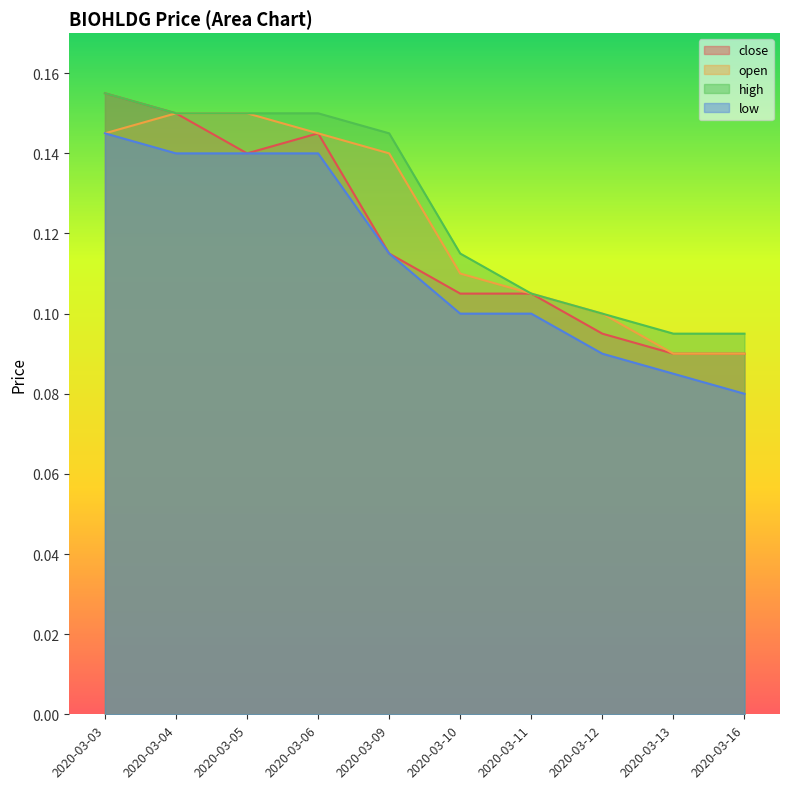

What is the value of the low point at the 6th from the left?

0.1